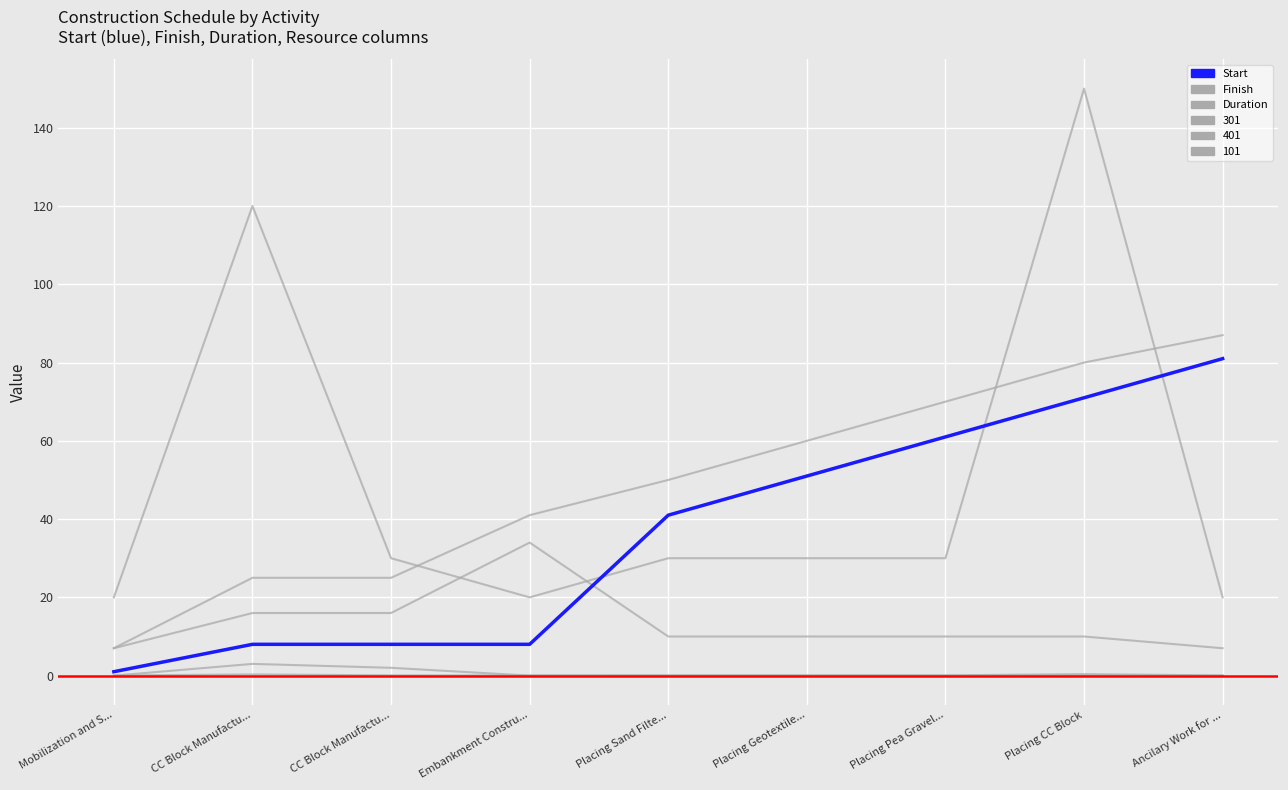

Is this an area chart (filled region under the line)?

No